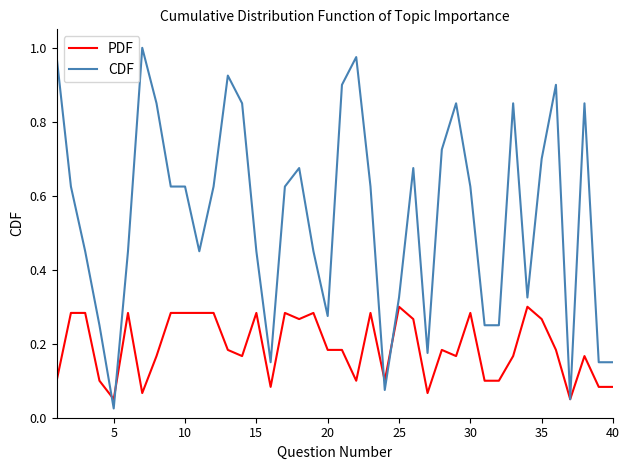

List the series in order of their peak value, highest first.

CDF, PDF